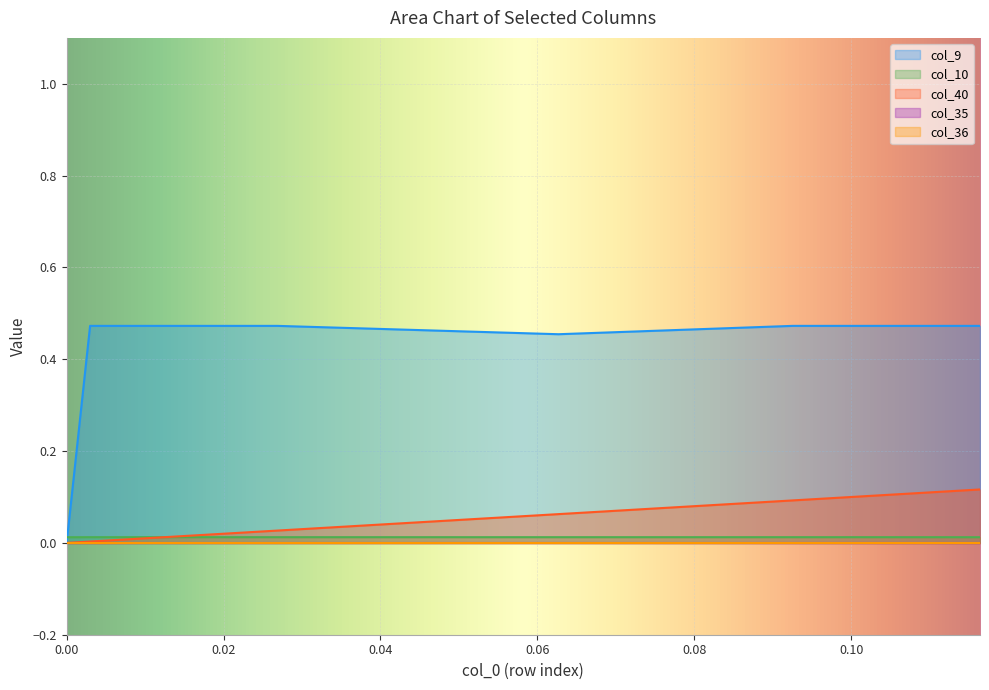

True or false: col_11 and col_40 cross at least once.

False